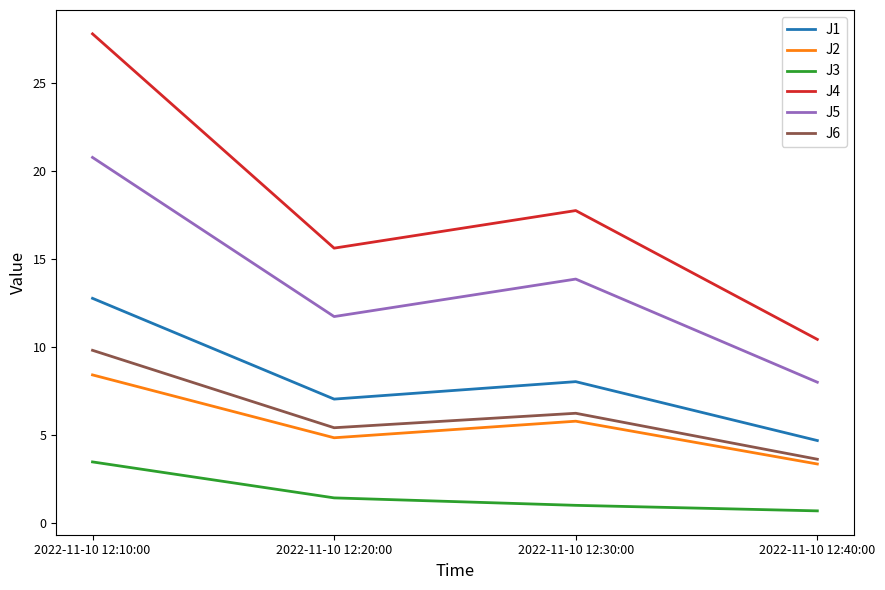

Which series changed the most between 2022-11-10 12:10:00 and 2022-11-10 12:40:00?

J4